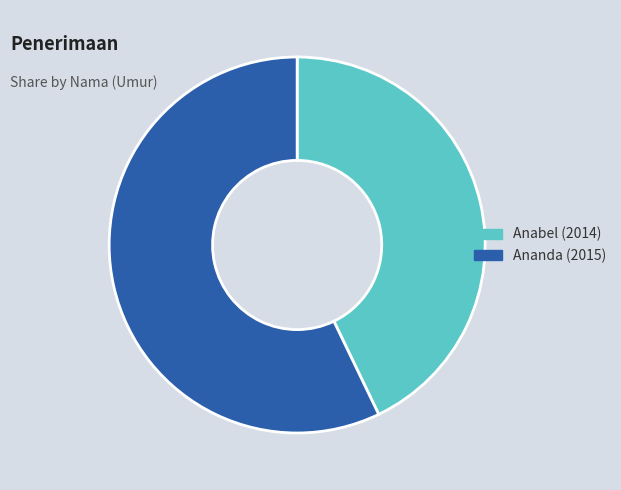

Combined, do Anabel (2014) and Ananda (2015) account for over 50%?

Yes